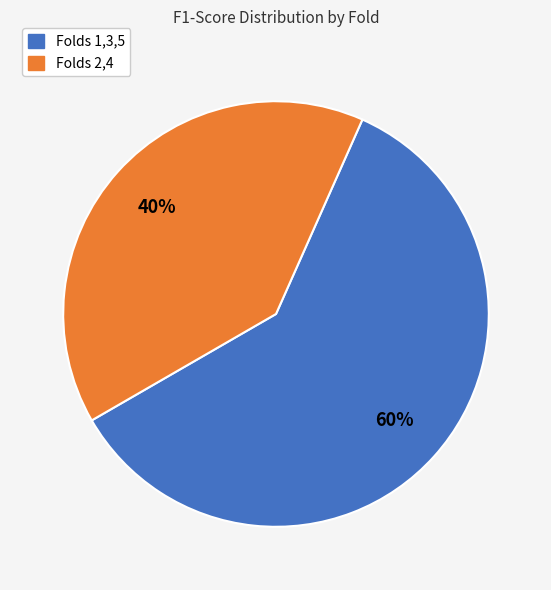

Is there a majority slice in this chart?

Yes